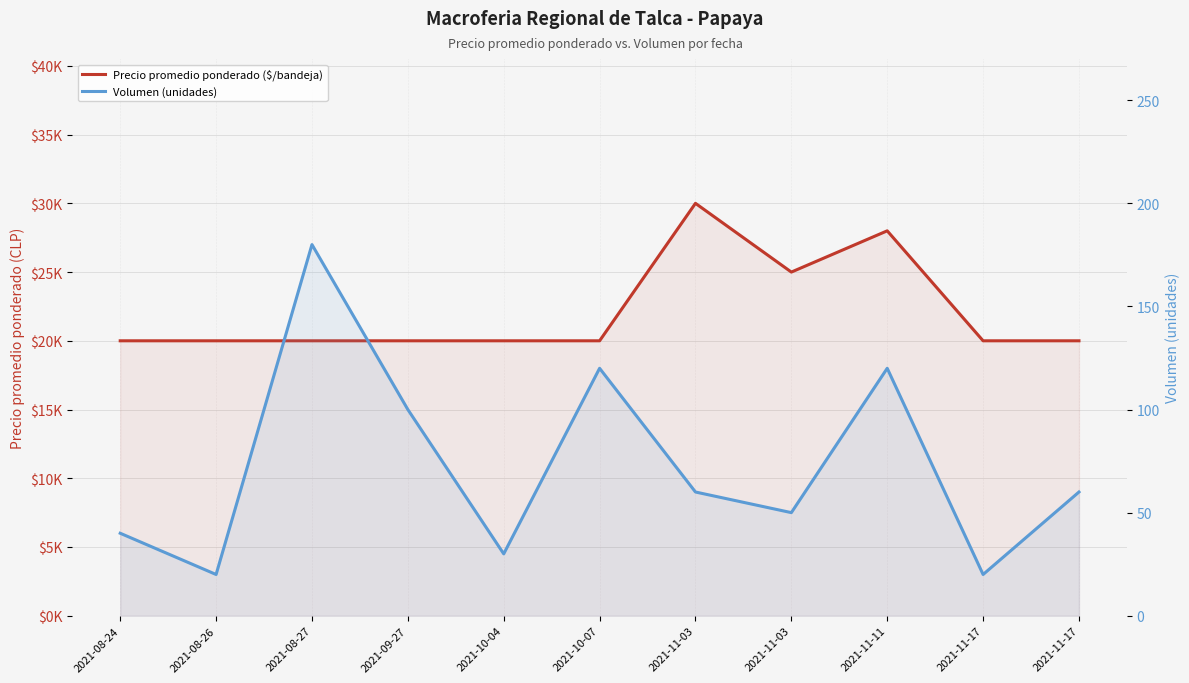

Rank the series at 2021-08-27 from lowest to highest value.

Volumen (unidades), Precio promedio ponderado ($/bandeja)